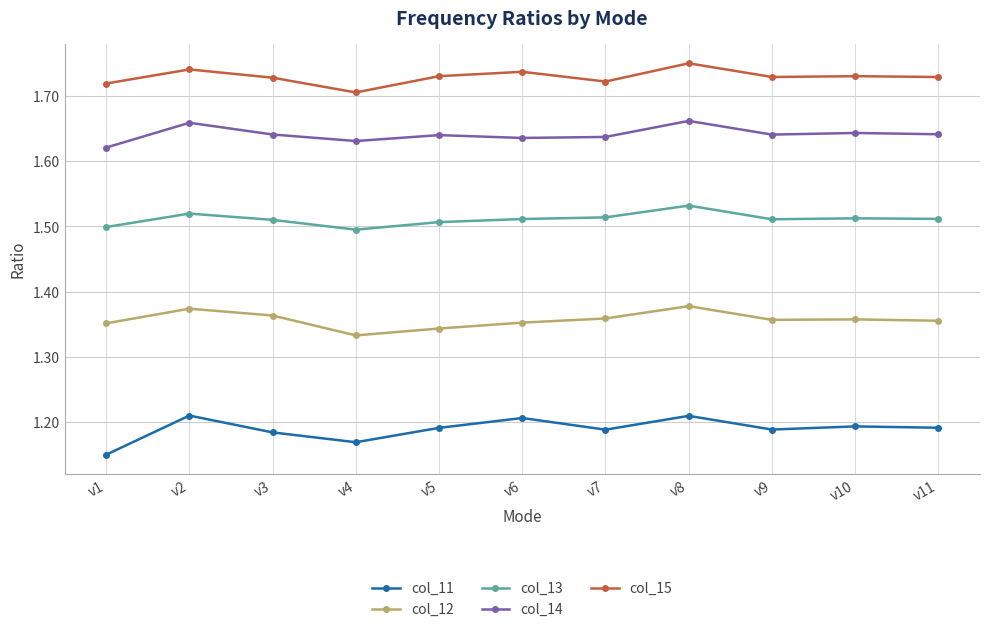

True or false: col_11 has more than 1 interior local peaks.

True